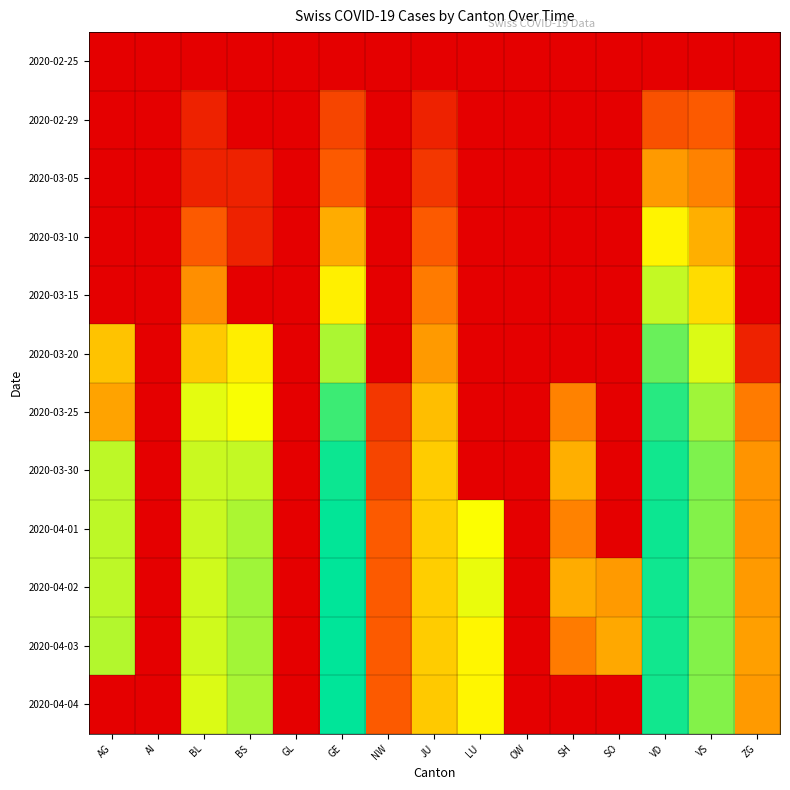

Rank the series at JU from highest to lowest value.

2020-04-01, 2020-04-02, 2020-03-30, 2020-04-03, 2020-04-04, 2020-03-25, 2020-03-20, 2020-03-15, 2020-03-10, 2020-03-05, 2020-02-29, 2020-02-25